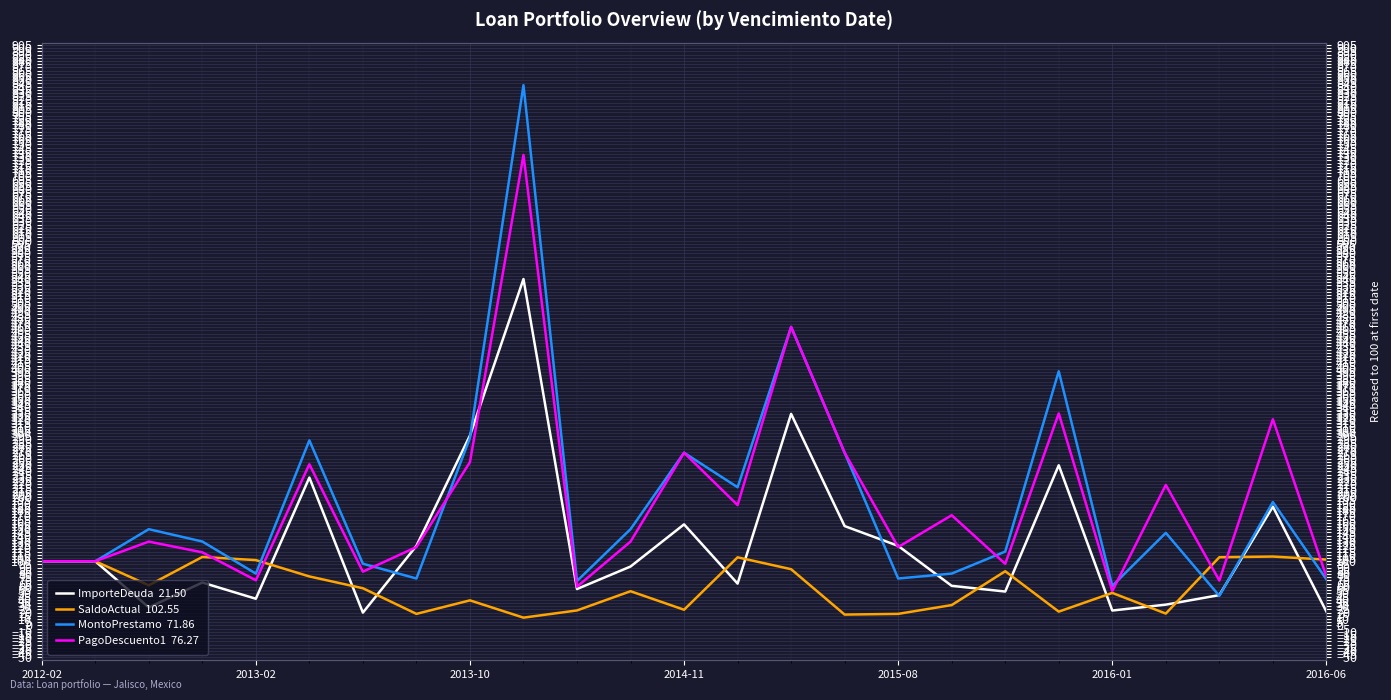

How many categories are shown in the chart?

25